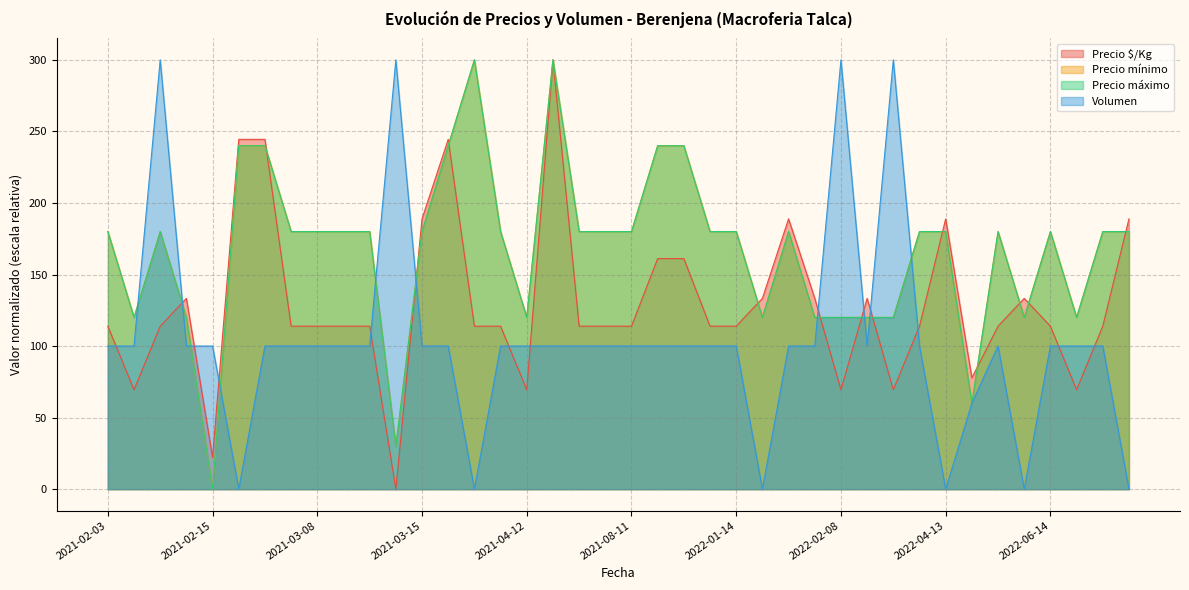

How many intersections are there between Precio mínimo and Precio $/Kg?

13